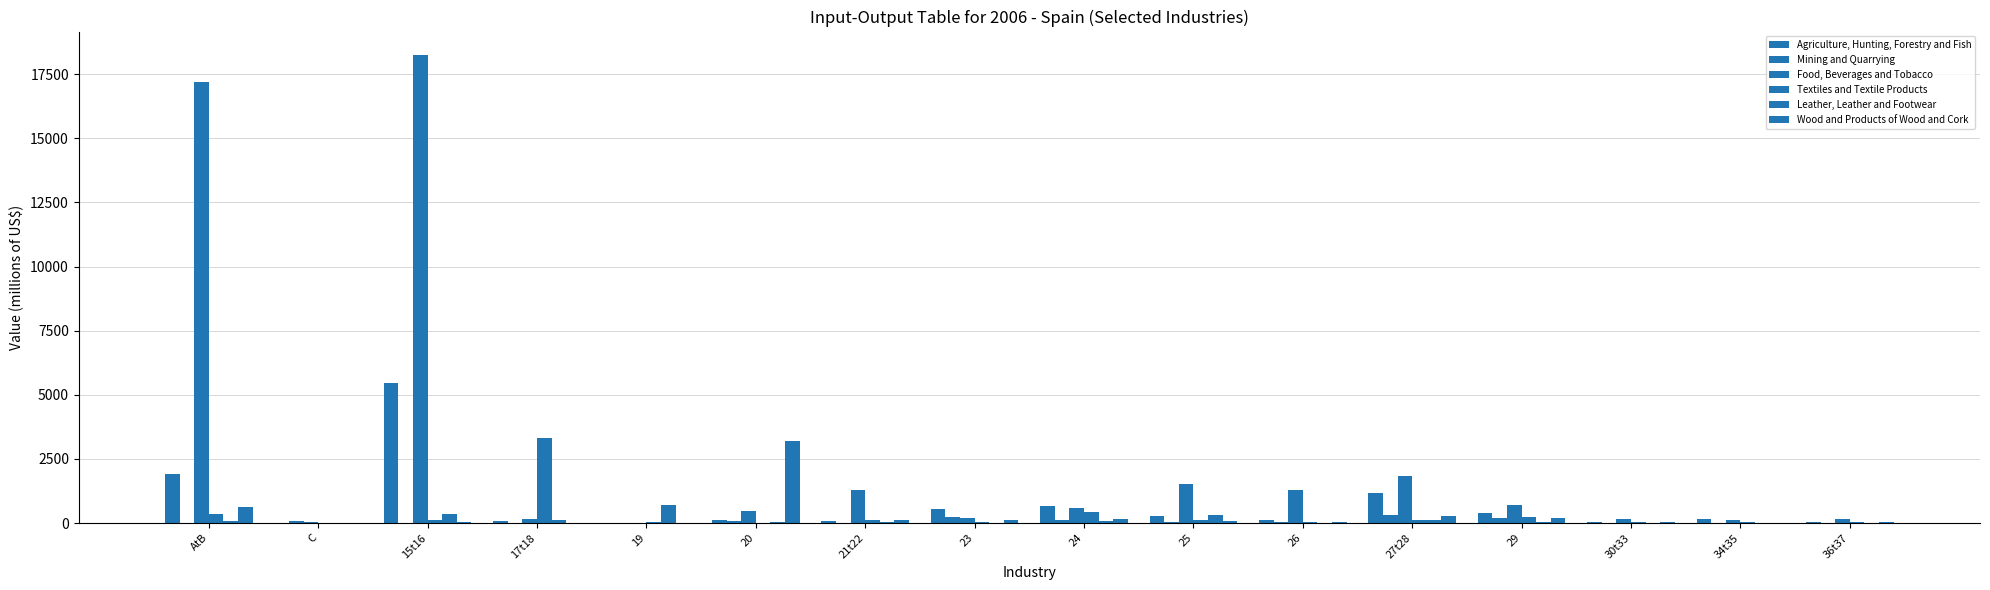

At which label is Leather, Leather and Footwear closest to 351?

15t16